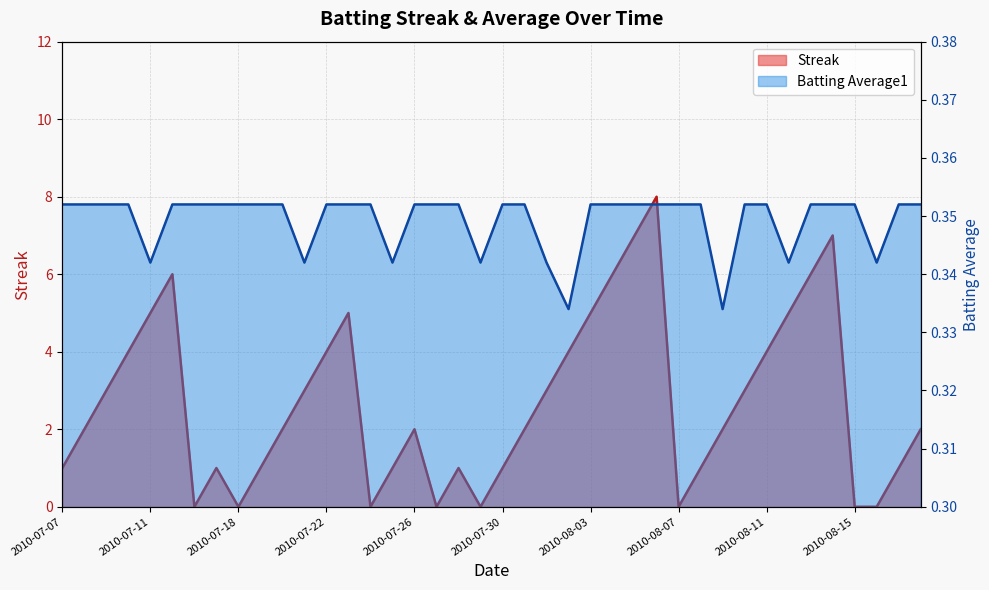

True or false: Batting Average1 has more than 1 interior local peaks.

False